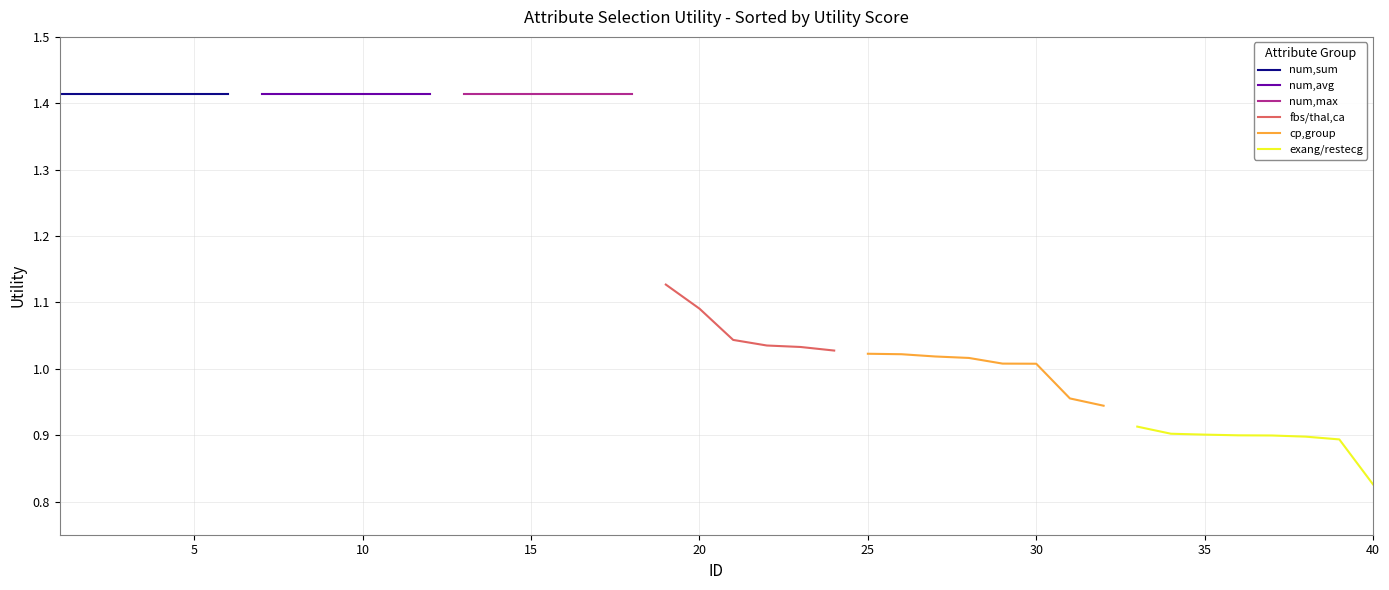

True or false: cp_group and num_sum intersect in this chart.

False